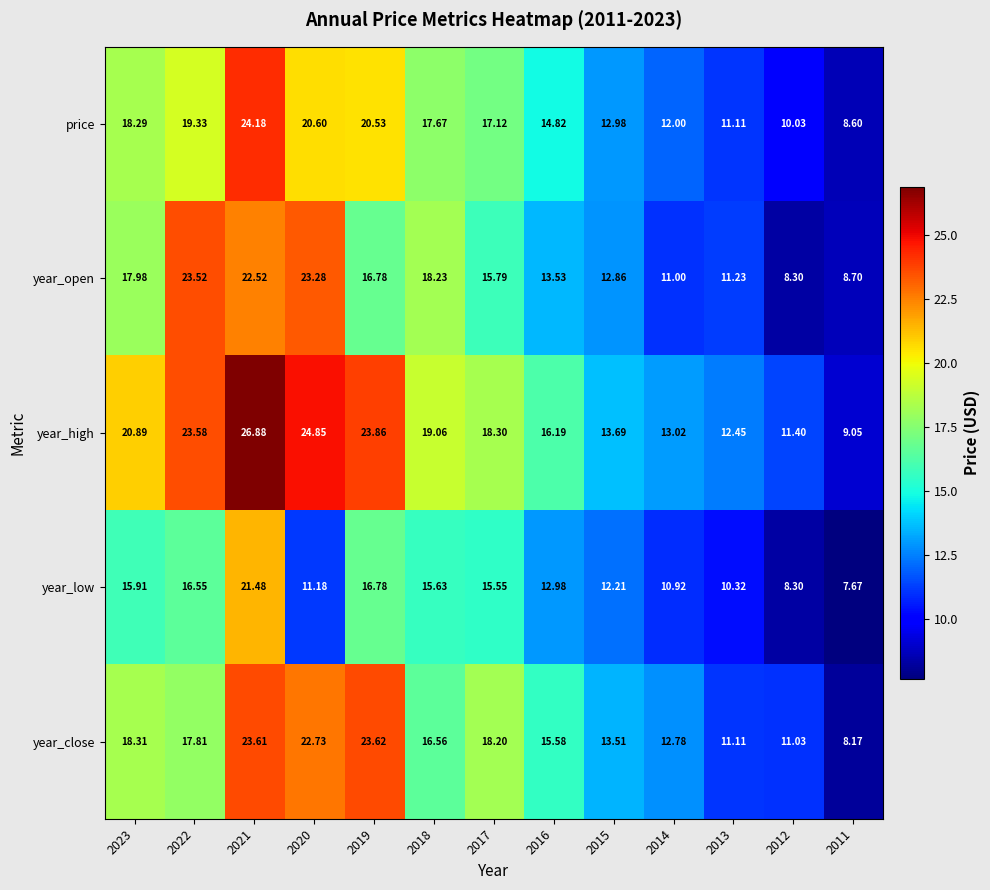

What is the smallest value displayed?

7.7